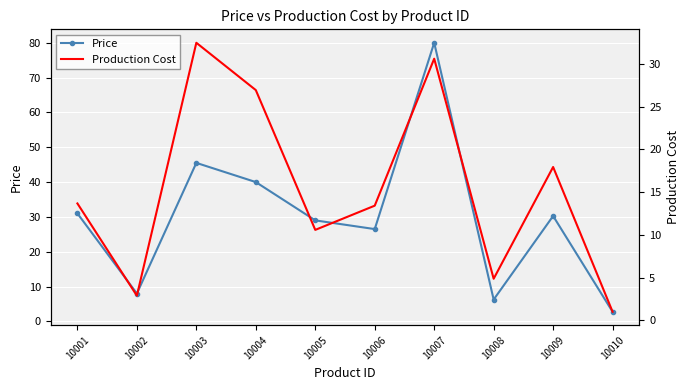

Count the number of data series in this chart.

2